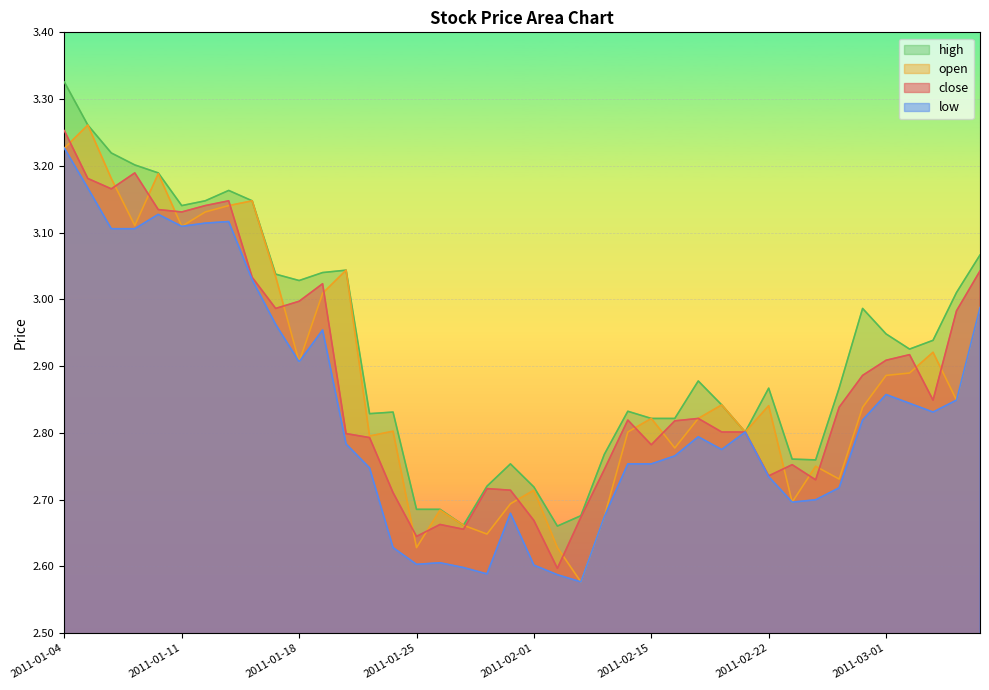

Rank the series by their maximum value, from highest to lowest.

high, open, close, low